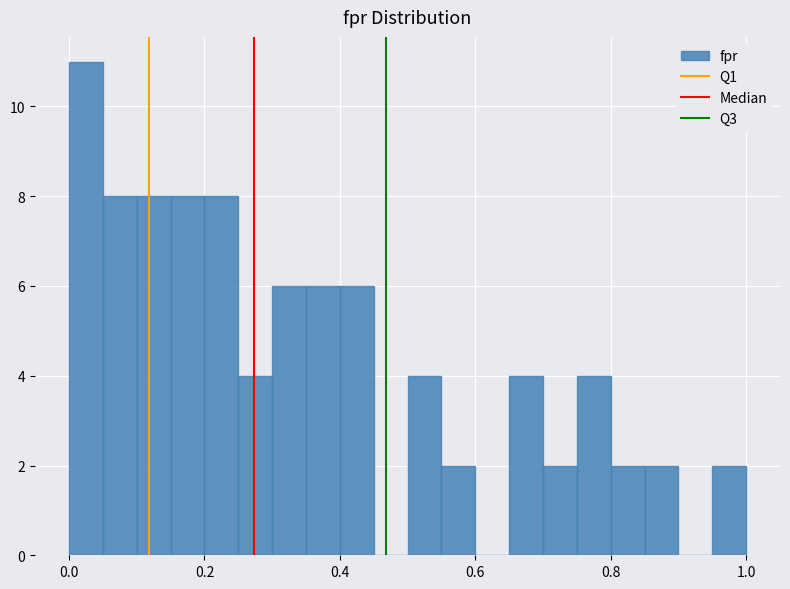

Around what value on the x-axis is the tallest bar? Give the approximate position of its centre, as read against the axis.

0.02